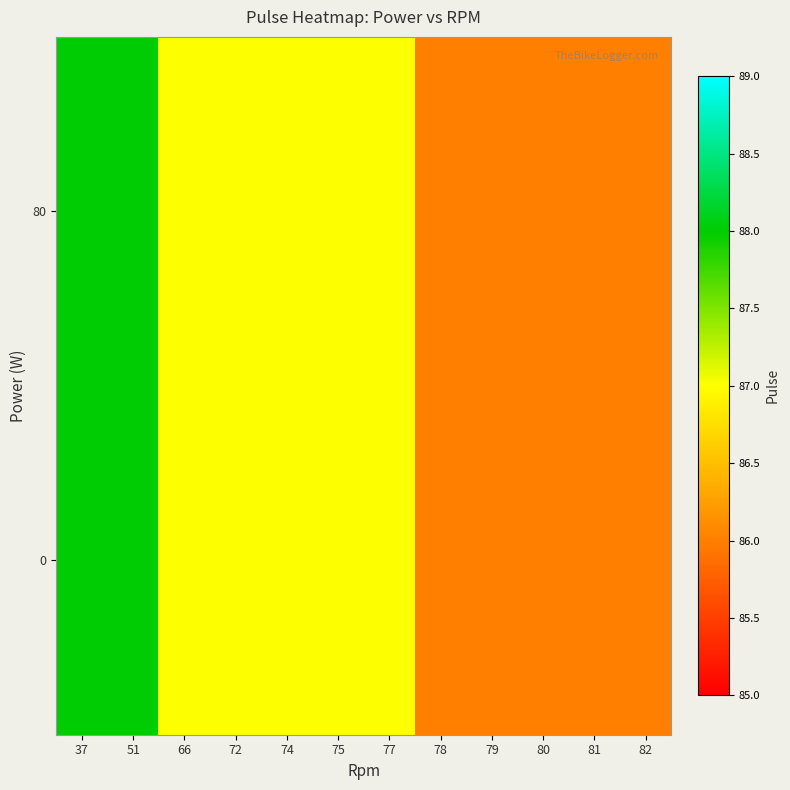

What is the total value across all series at 74?

174